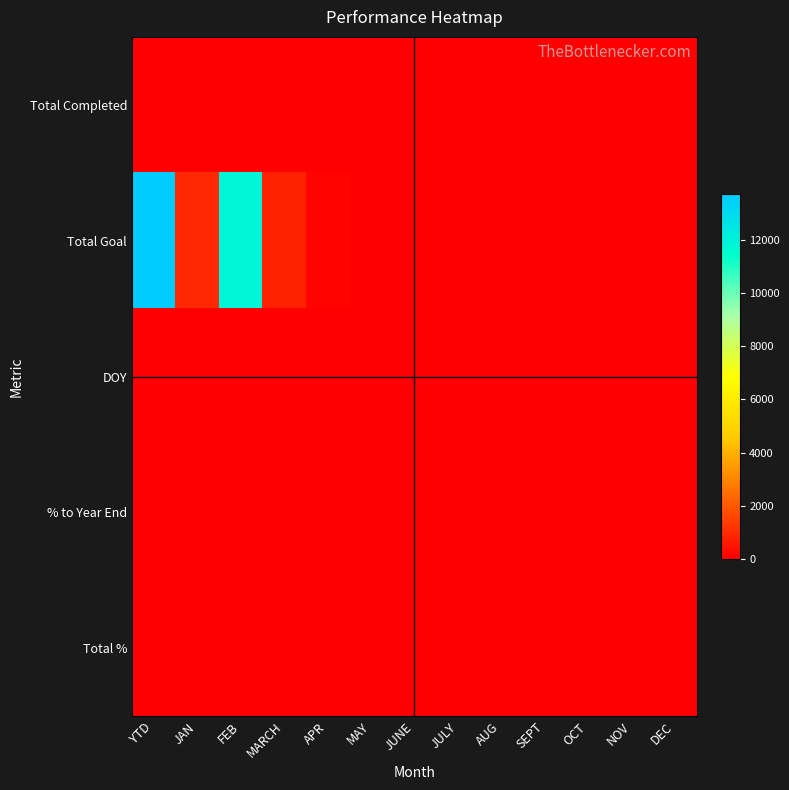

Reading right to left, transcribe all the data shown in this chart.

Total Completed: DEC=0.0	NOV=0.0	OCT=0.0	SEPT=0.0	AUG=0.0	JULY=0.0	JUNE=0.0	MAY=0.0	APR=0.0	MARCH=0.0	FEB=0.0	JAN=23.0	YTD=23.0
Total Goal: DEC=0.0	NOV=0.0	OCT=0.0	SEPT=0.0	AUG=0.0	JULY=0.0	JUNE=0.0	MAY=0.0	APR=159.0	MARCH=753.0	FEB=11888.0	JAN=921.0	YTD=13721.0
DOY: DEC=0.0	NOV=0.0	OCT=0.0	SEPT=0.0	AUG=0.0	JULY=0.0	JUNE=0.0	MAY=0.0	APR=0.0	MARCH=0.0	FEB=0.0	JAN=15.0	YTD=15.0
% to Year End: DEC=0.0	NOV=0.0	OCT=0.0	SEPT=0.0	AUG=0.0	JULY=0.0	JUNE=0.0	MAY=0.0	APR=0.0	MARCH=0.0	FEB=0.0	JAN=0.7	YTD=0.1
Total %: DEC=1.0	NOV=1.0	OCT=1.0	SEPT=1.0	AUG=1.0	JULY=1.0	JUNE=1.0	MAY=1.0	APR=1.0	MARCH=1.0	FEB=1.0	JAN=1.0	YTD=1.0